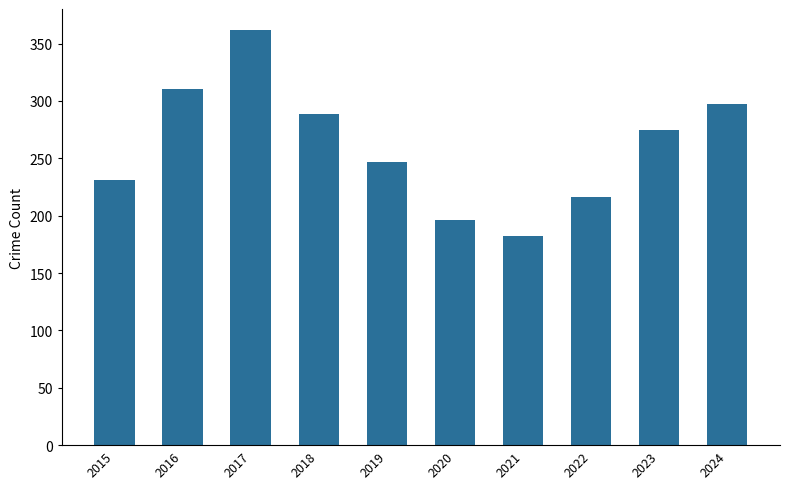

At which label does the data first exceed 275?

2016